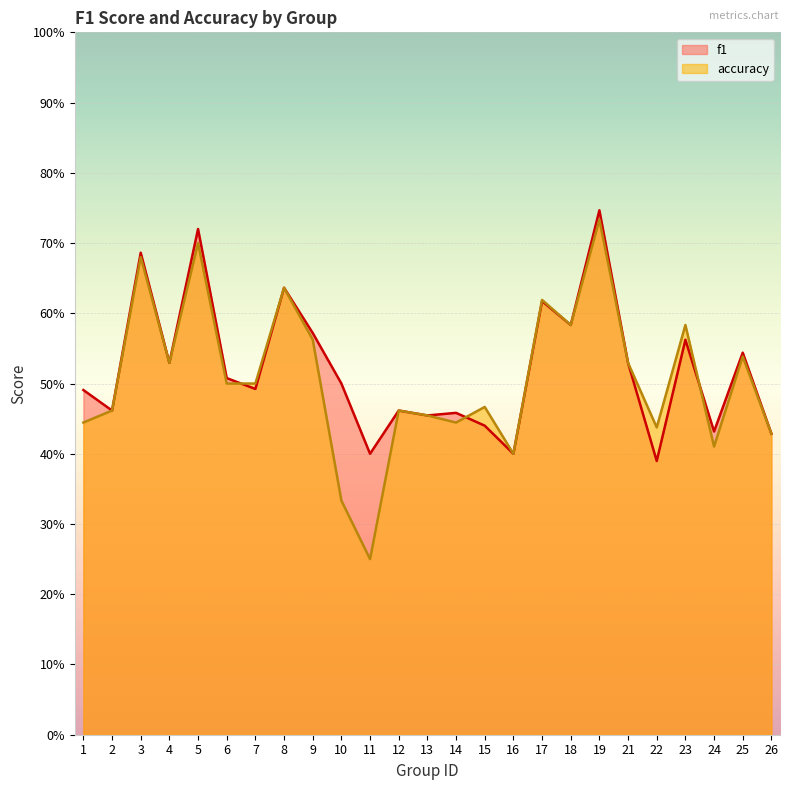

What is the value of the accuracy point at the 25th from the left?

0.4